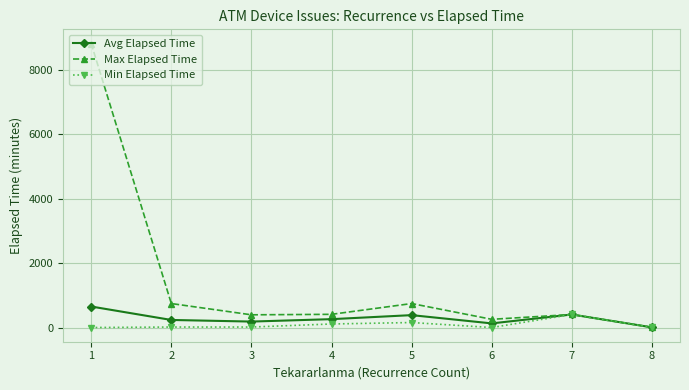

What is the maximum value shown in the chart?

8825.0